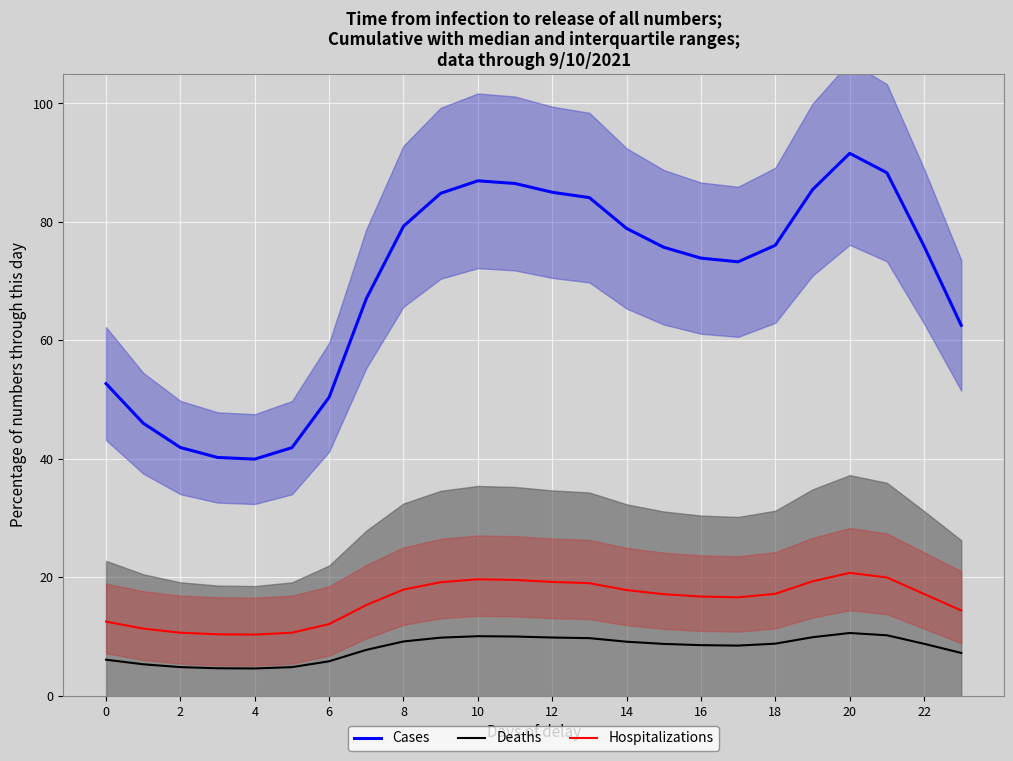

How many categories are shown in the chart?

24